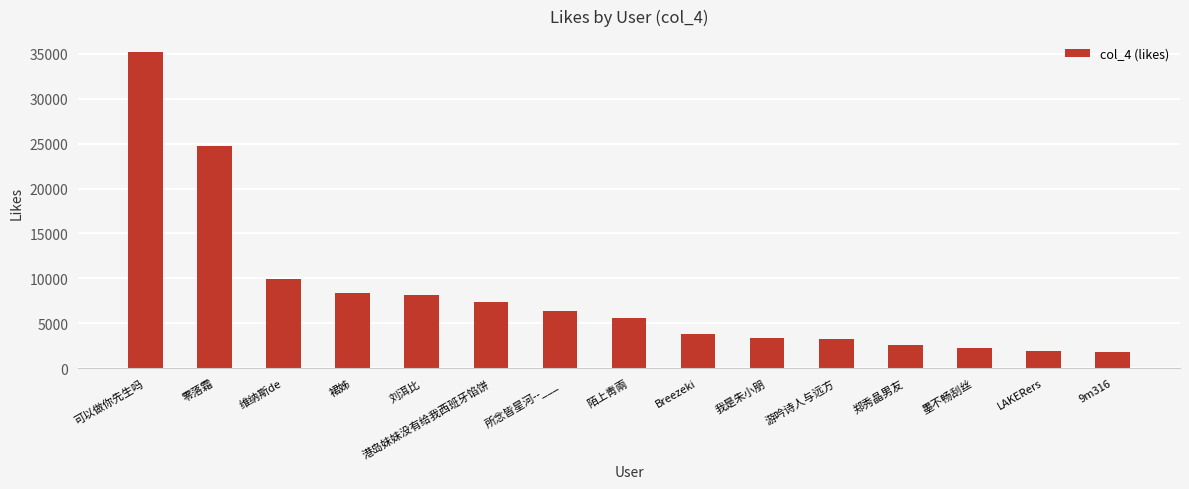

Which category has the highest value across all series?

可以做你先生吗